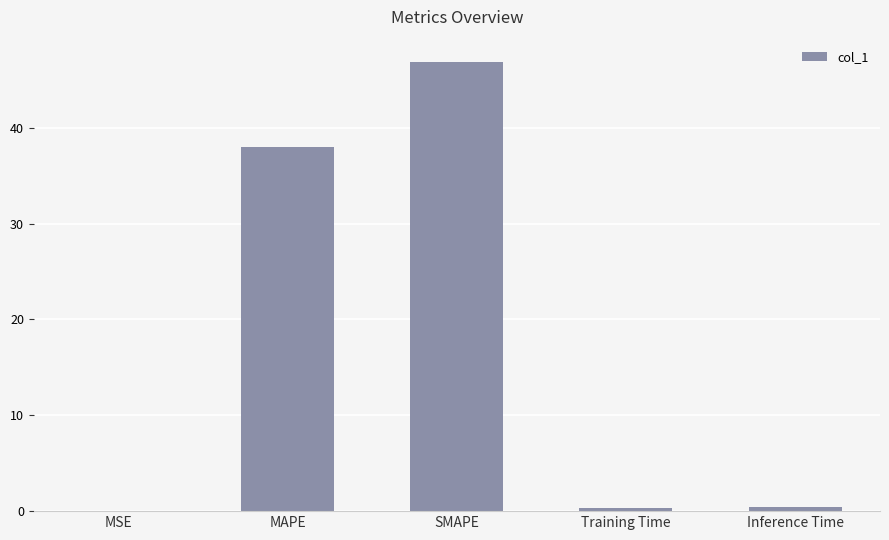

Between SMAPE and Training Time, which is larger?

SMAPE